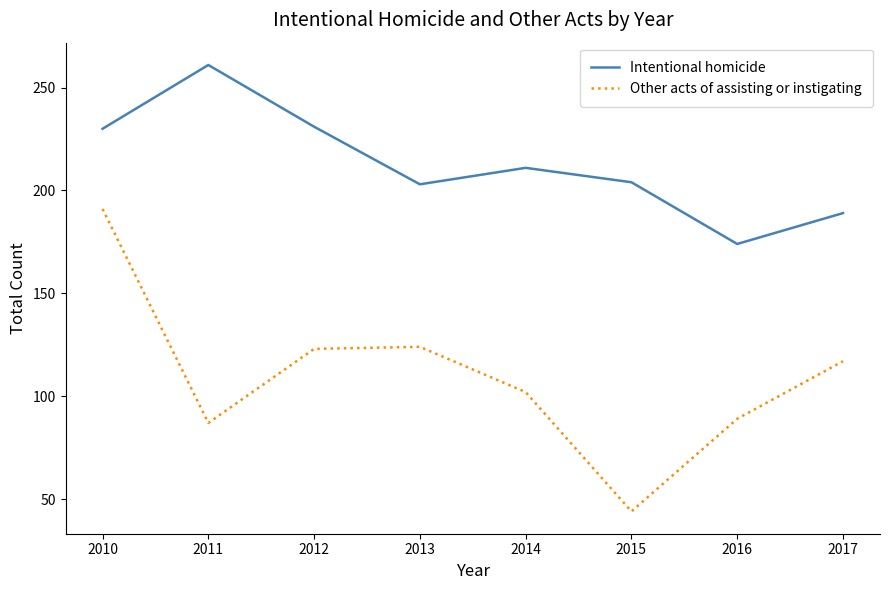

Which label corresponds to the smallest value in the chart?

2015